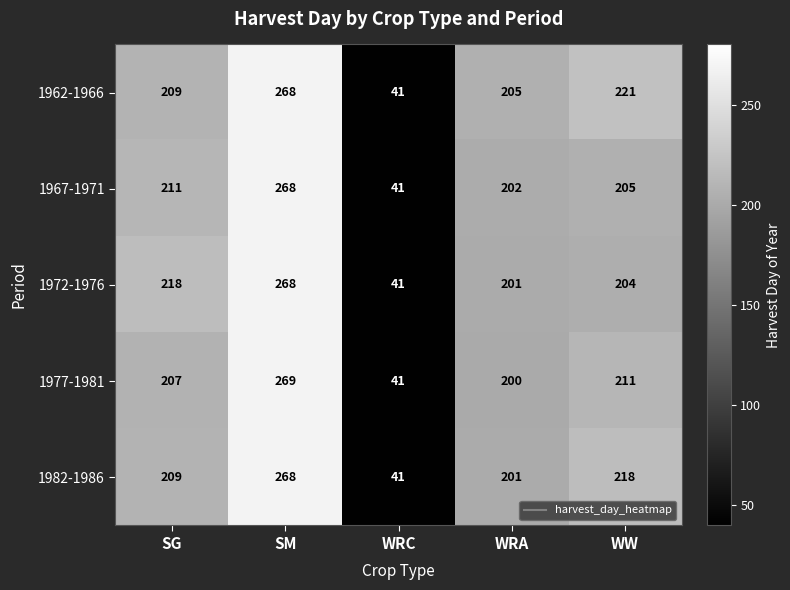

Rank the series at WW from highest to lowest value.

1962-1966, 1982-1986, 1977-1981, 1967-1971, 1972-1976